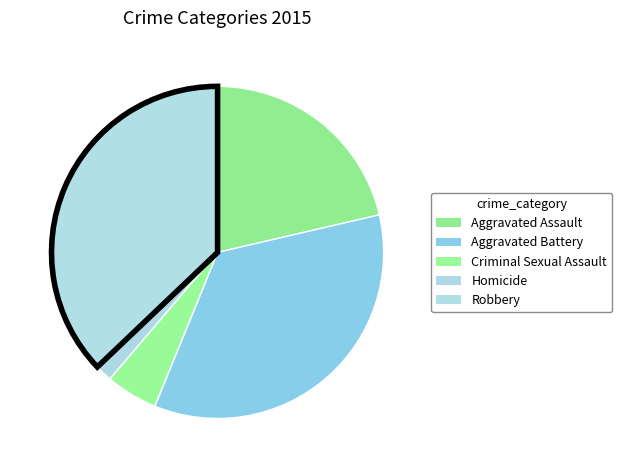

How many slices are in this pie chart?

5